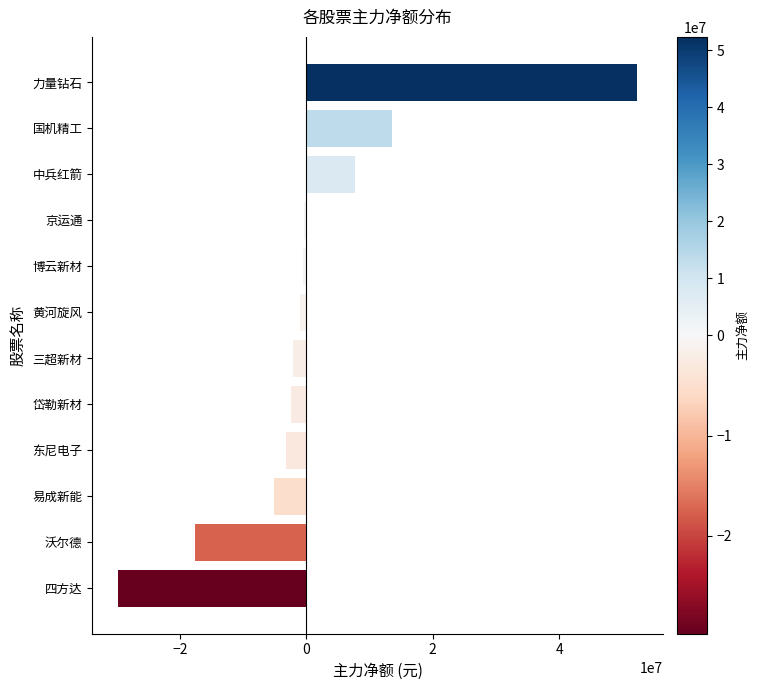

Read the value at 沃尔德.

-17537486